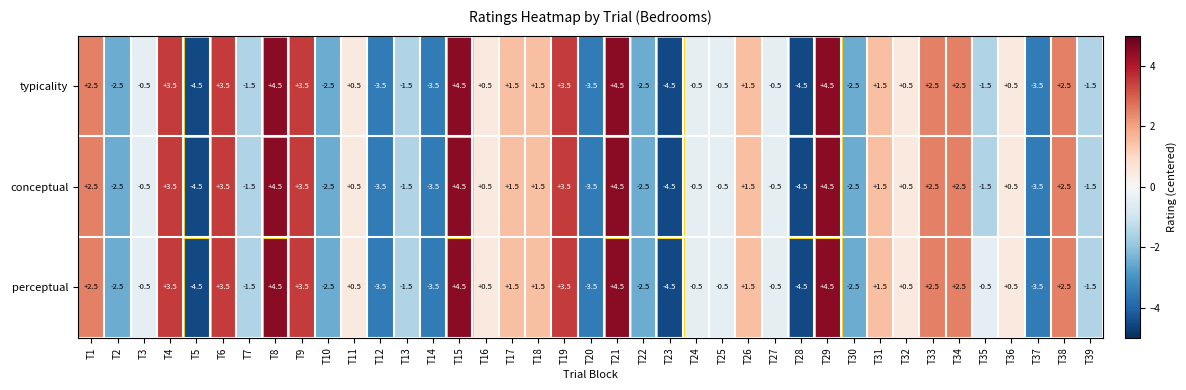

How many values in the typicality series are below 0?

19